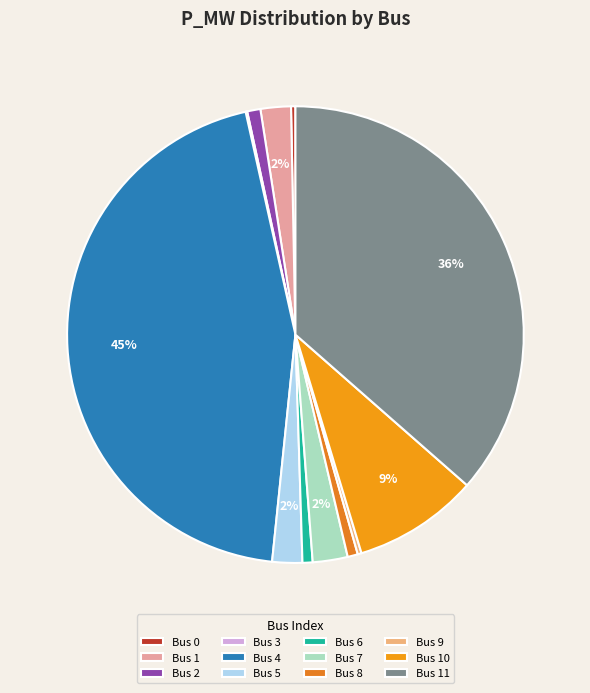

What is the smallest slice in the pie chart?

3